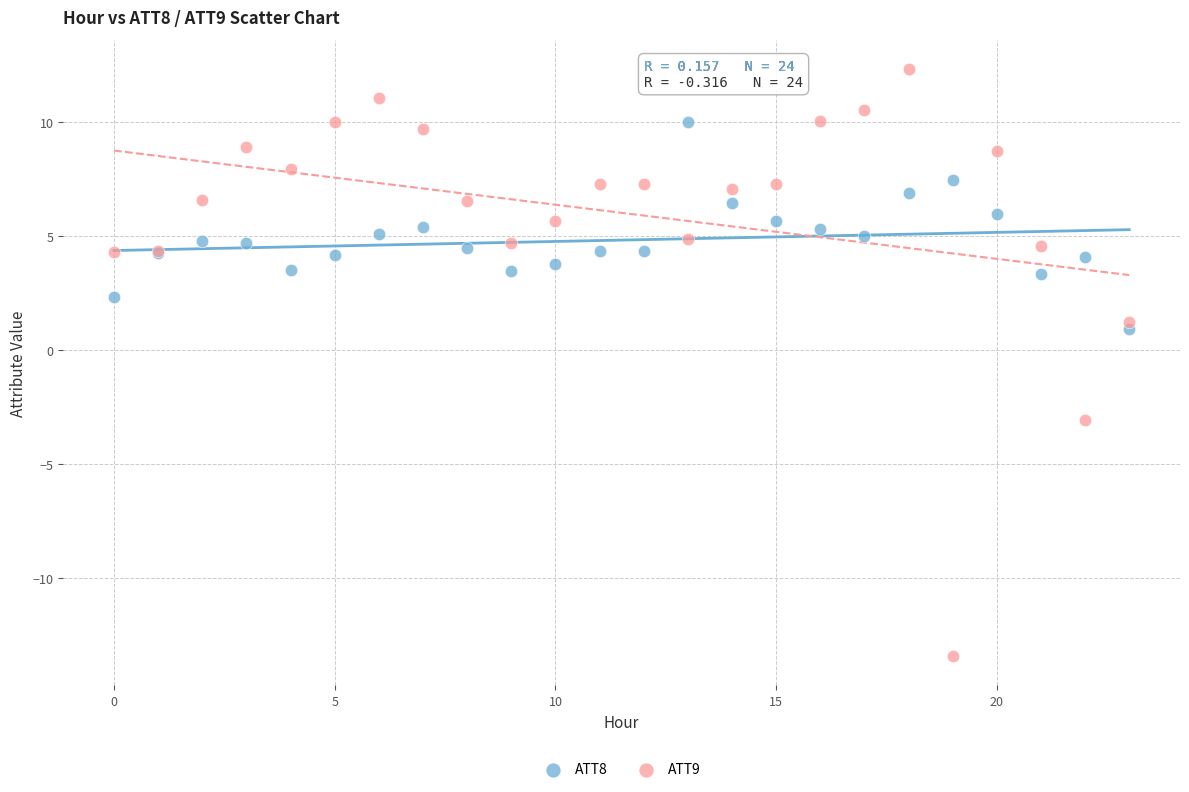

Which series reaches the minimum Y coordinate?

ATT9